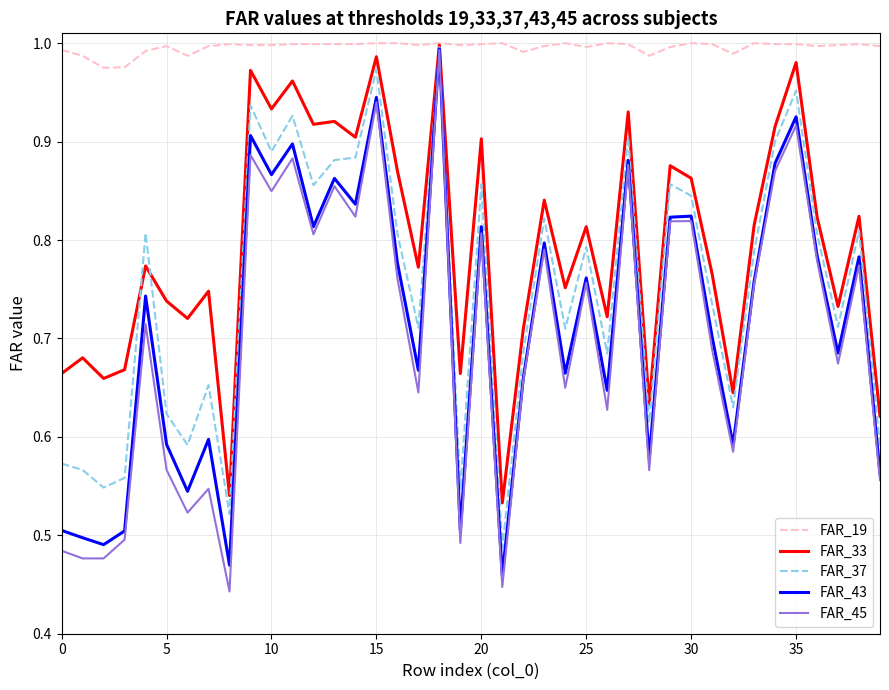

In FAR_37, how many points are higher than both neighbors (excluding endpoints)?

13